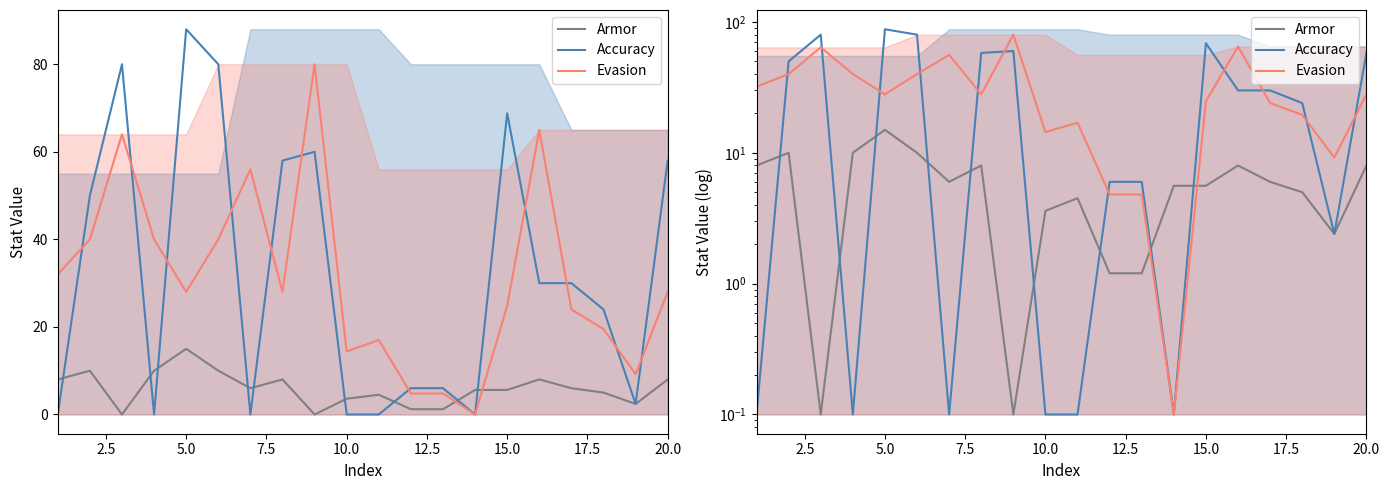

How many data points in Evasion are above 28?

8